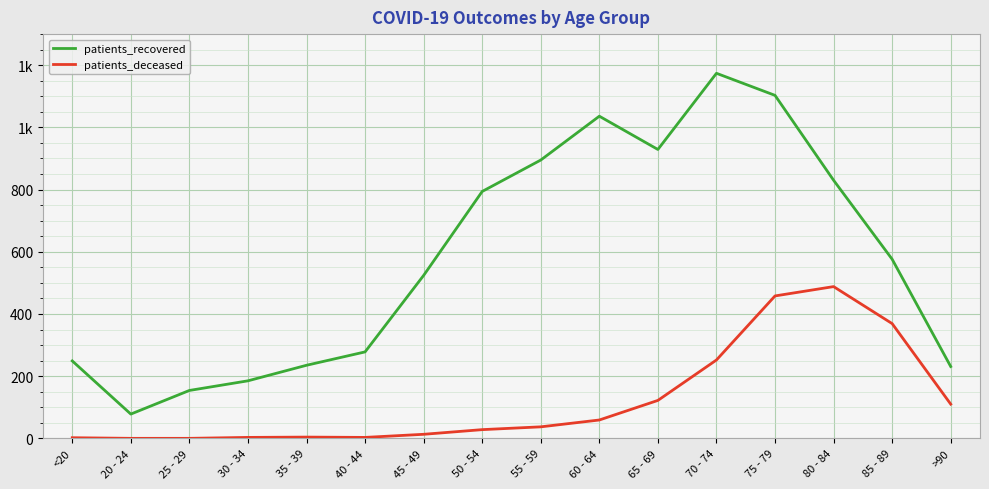

Does the chart have visible grid lines?

Yes